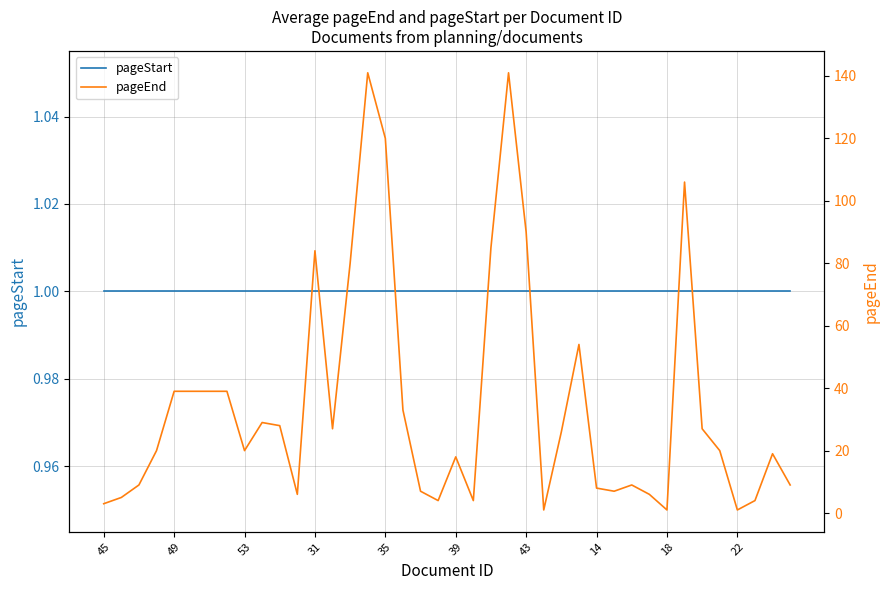

At how many categories does at least one series exceed 21?

19